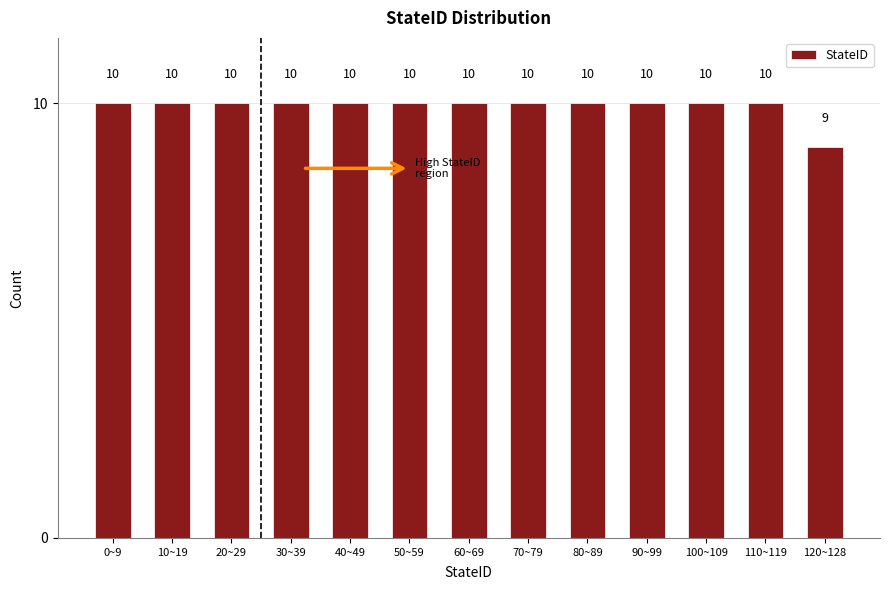

Reading left to right, transcribe all the data shown in this chart.

0~9=10	10~19=10	20~29=10	30~39=10	40~49=10	50~59=10	60~69=10	70~79=10	80~89=10	90~99=10	100~109=10	110~119=10	120~128=9